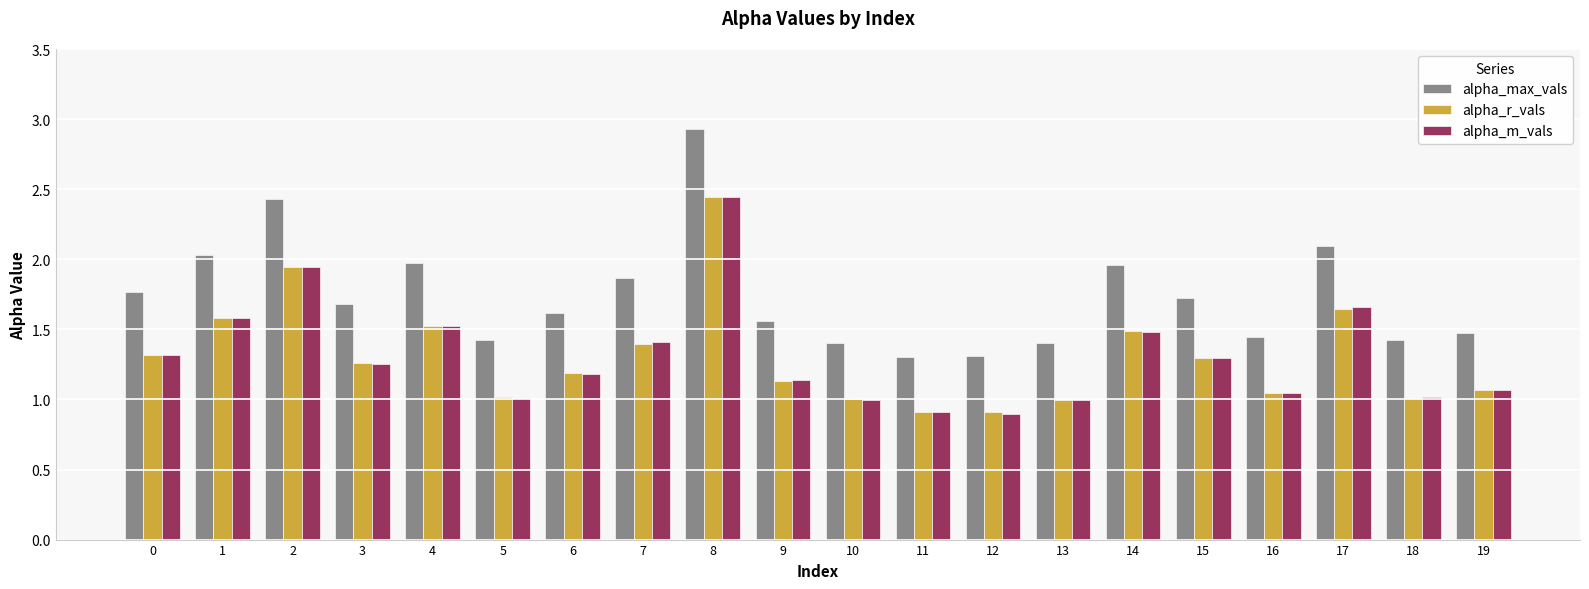

The value of alpha_max_vals at 5 is 1.4. True or false?

True